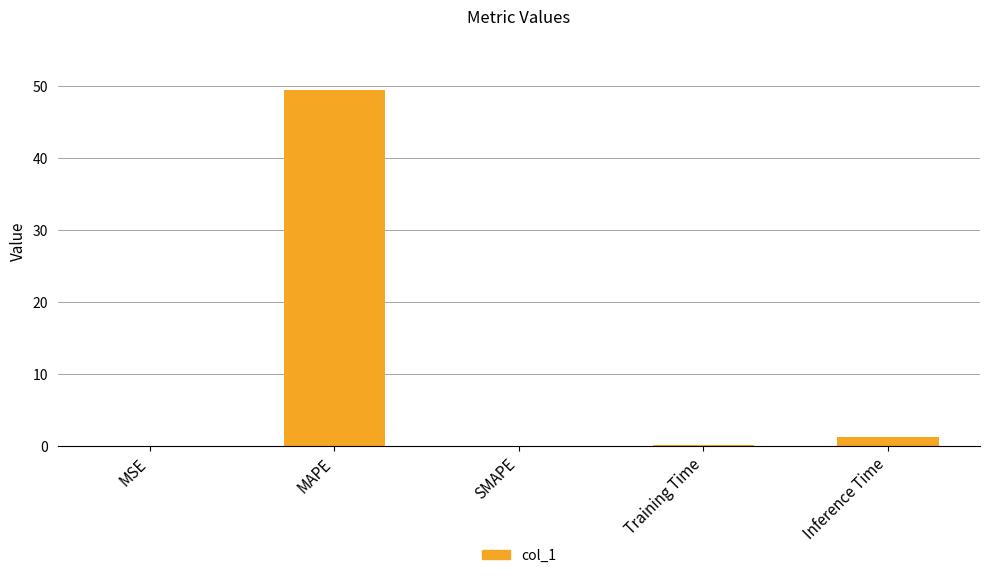

How many series are shown in this chart?

1